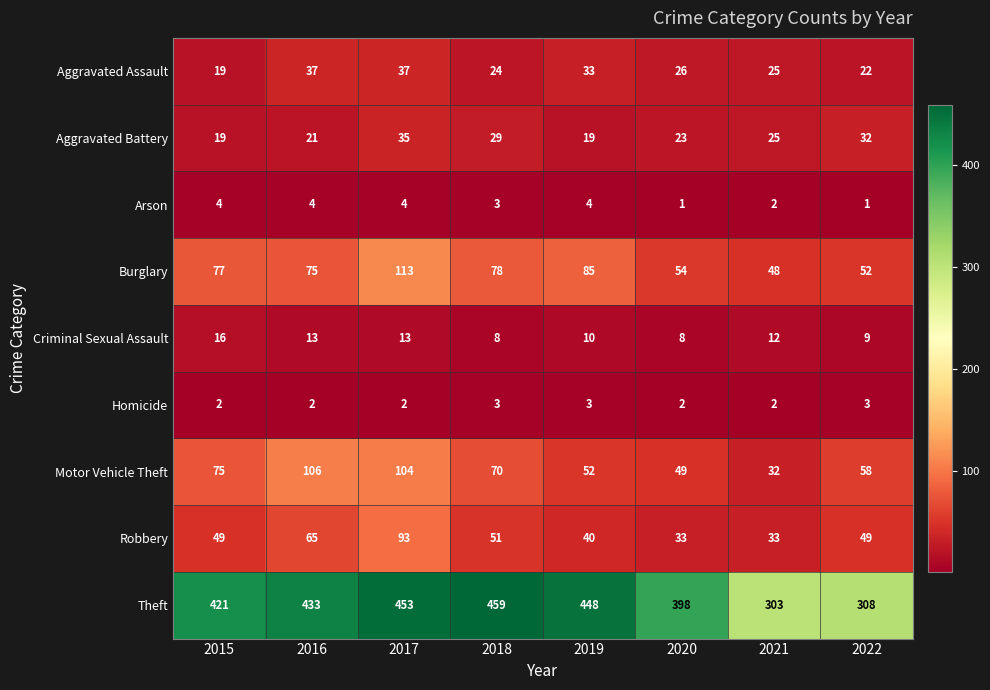

How many series are shown in this chart?

9